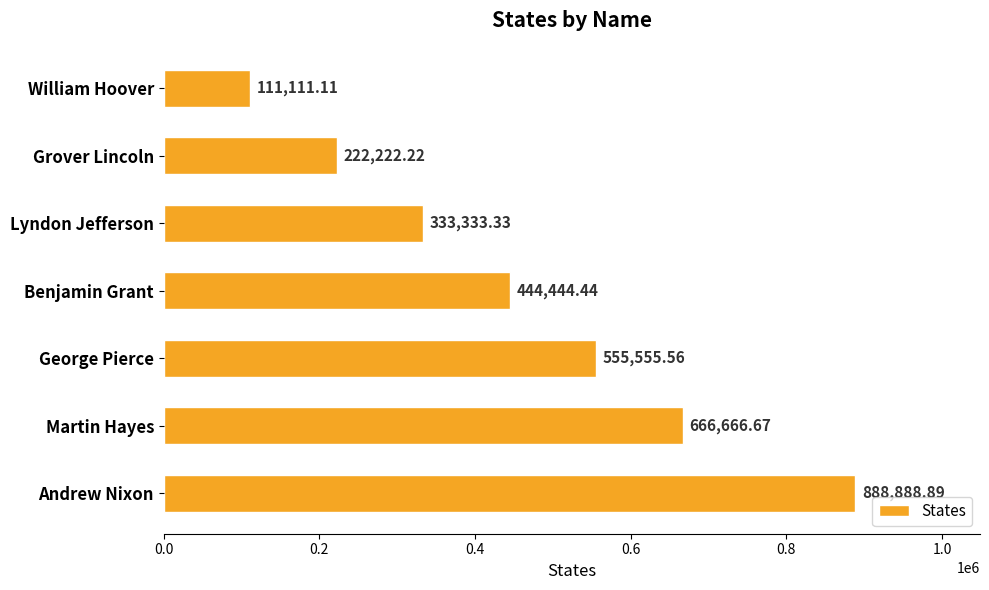

What is the average value?

460317.5